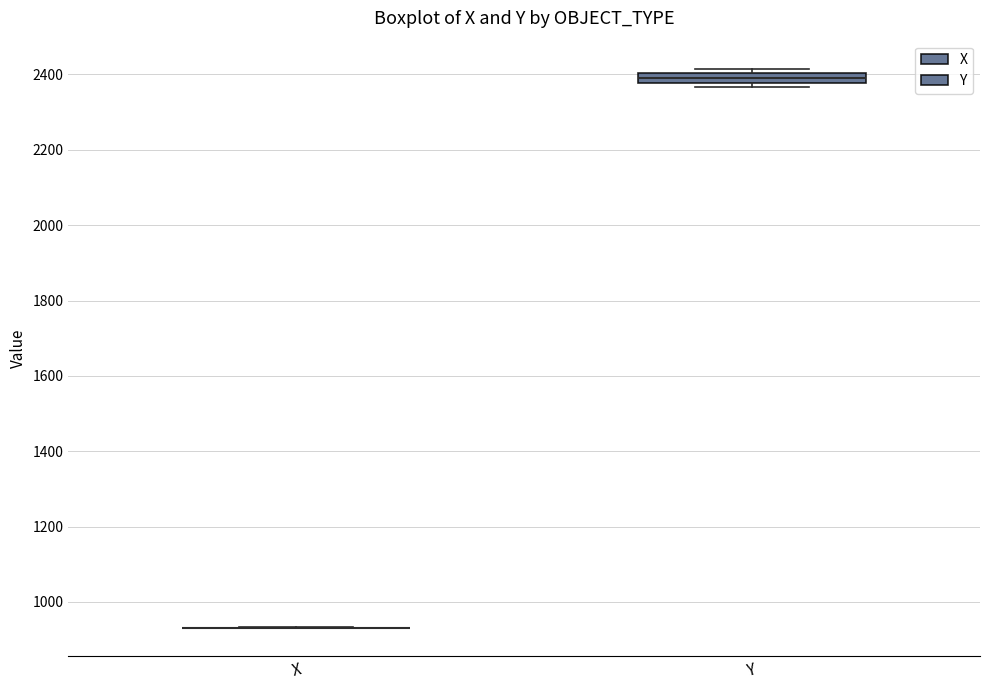

Which box is the tallest, from its lower edge to its upper edge?

Y